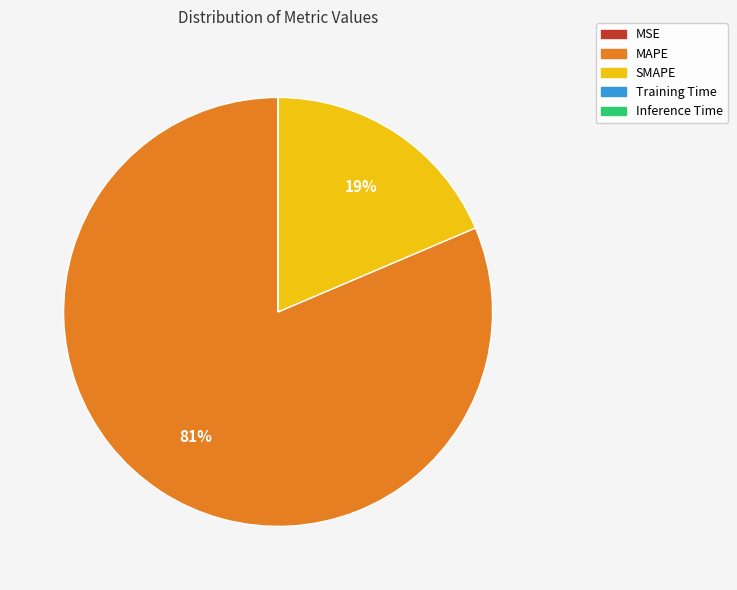

To the nearest percent, what is the average slice percentage?

20%